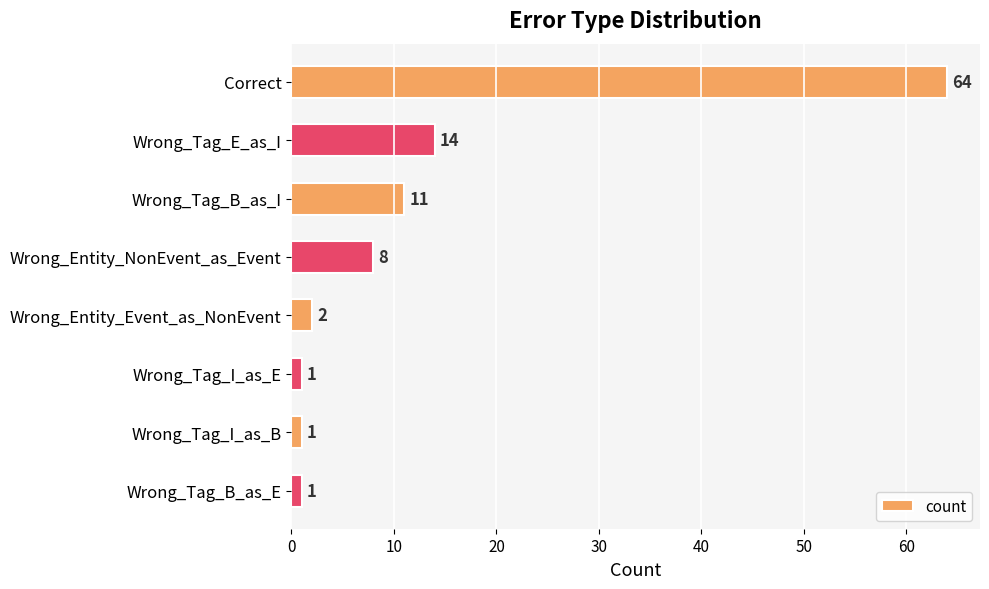

Does the chart contain stacked bars?

No